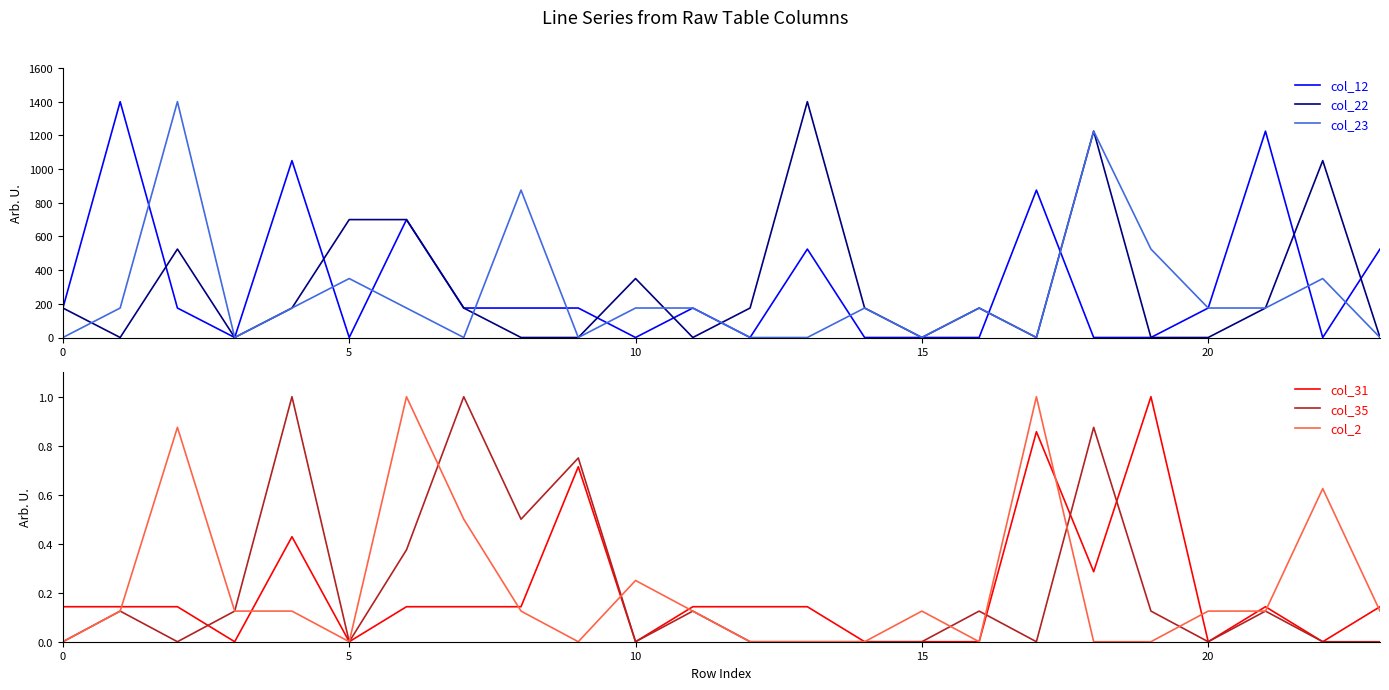

What is the value of the col_35 point at the 8th from the left?

1.0